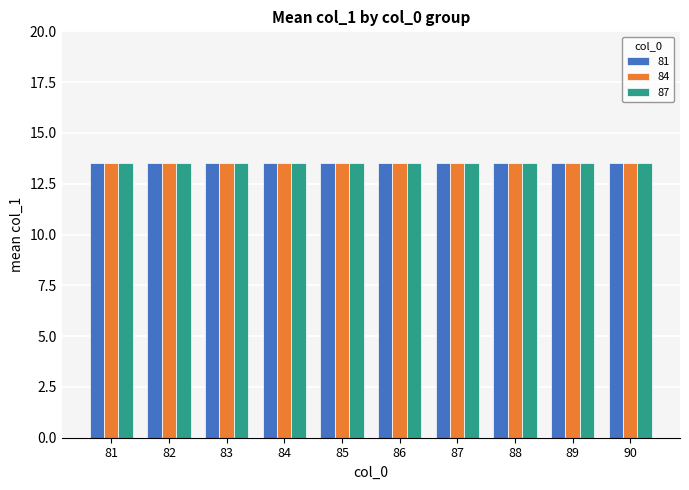

Which has a higher value, 82 or 81?

82